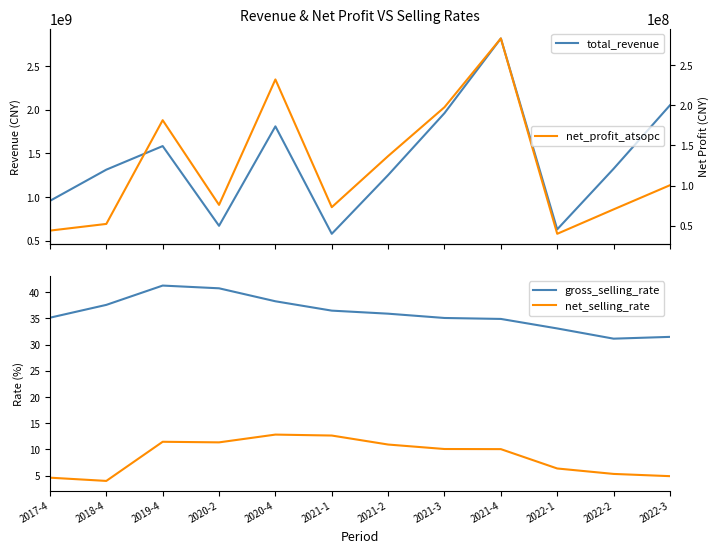

What is the label of the 10th point from the left?

2022-1